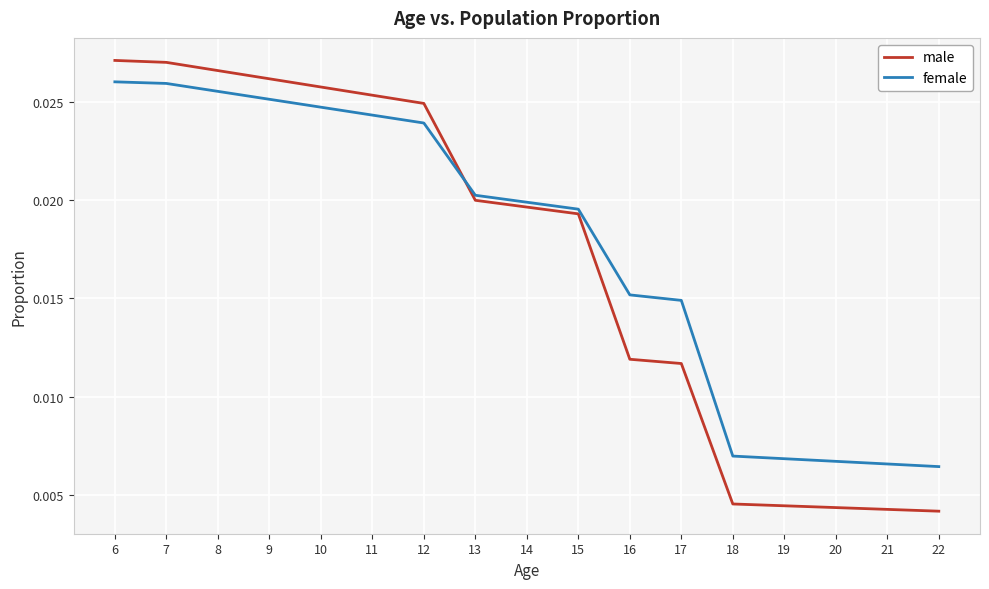

At 21, list the series in order from largest to smallest.

female, male